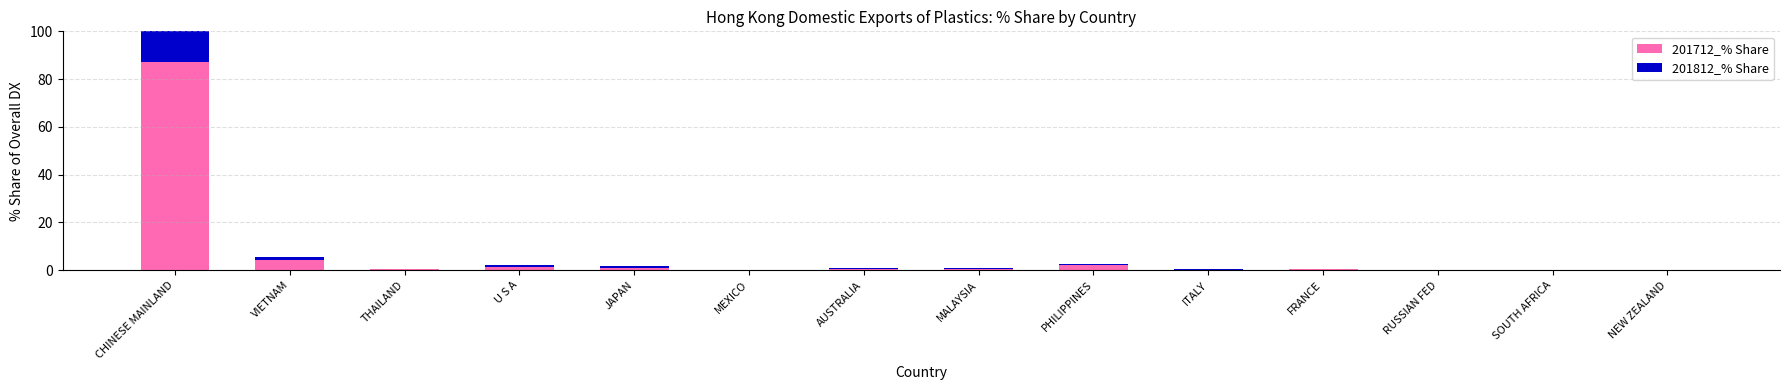

What is the label of the 8th bar from the left?

MALAYSIA